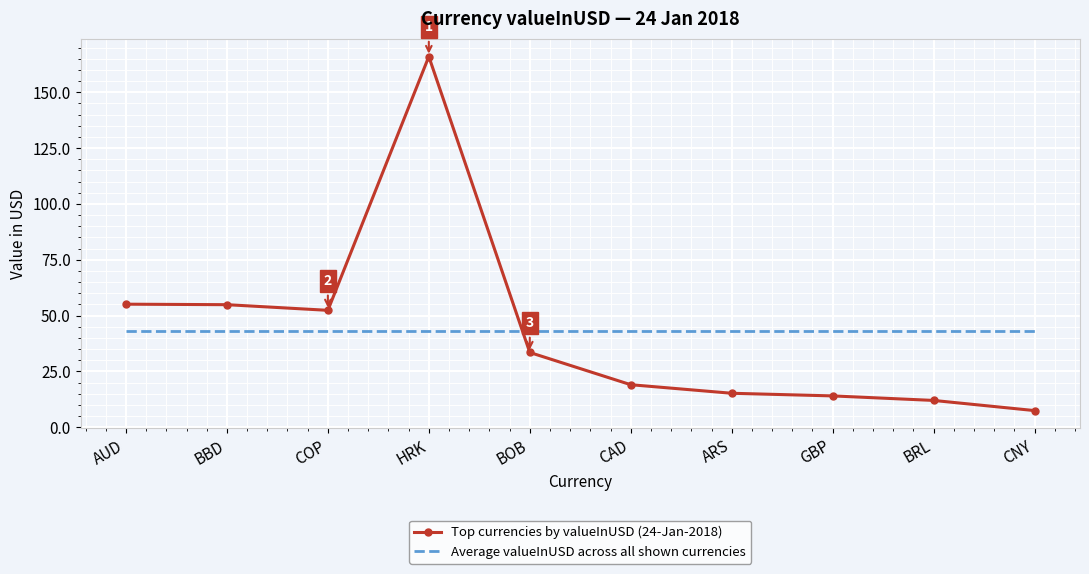

The Average valueInUSD across all shown currencies series shows 43.0 at COP. True or false?

True